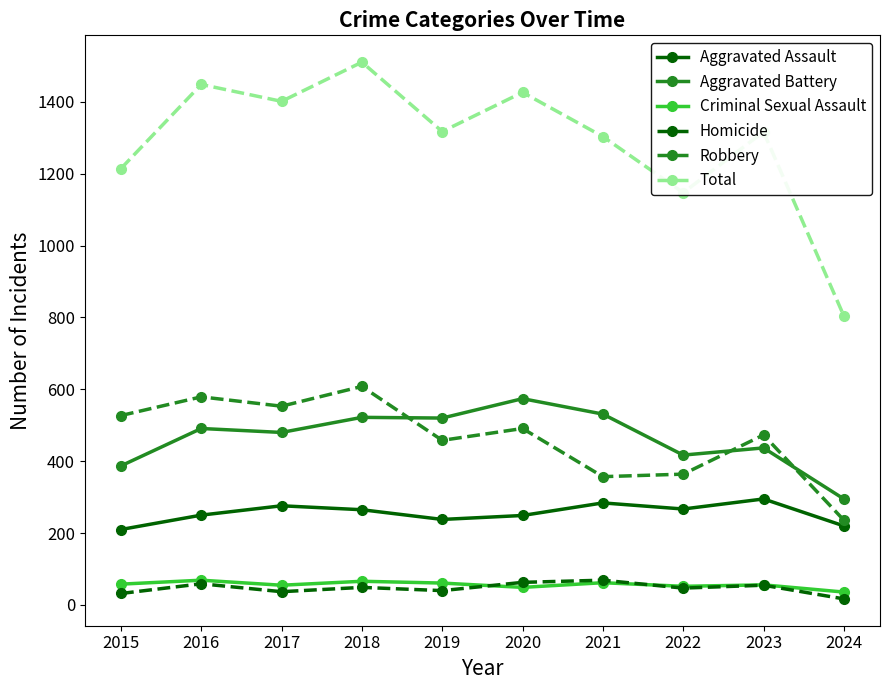

True or false: Robbery has a value of 207 at 2017.

False